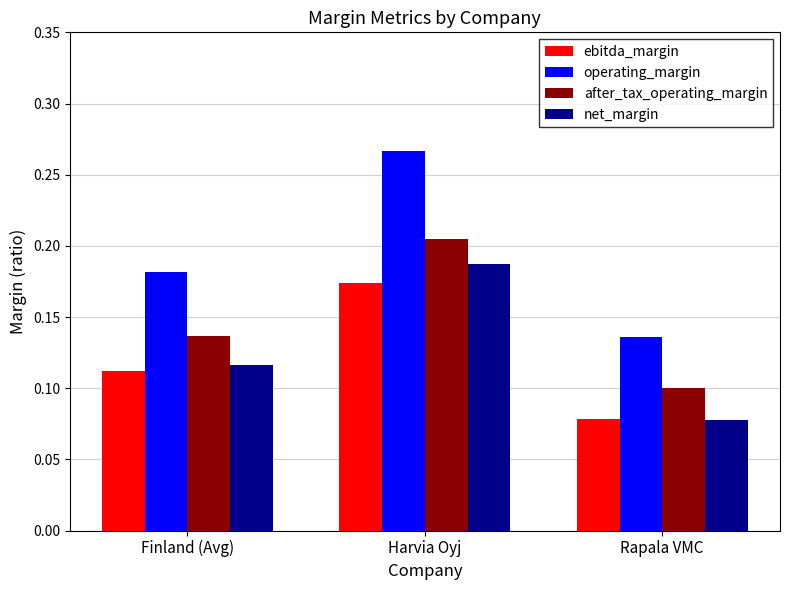

Rank the categories by operating_margin value from highest to lowest.

Harvia Oyj, Finland (Avg), Rapala VMC